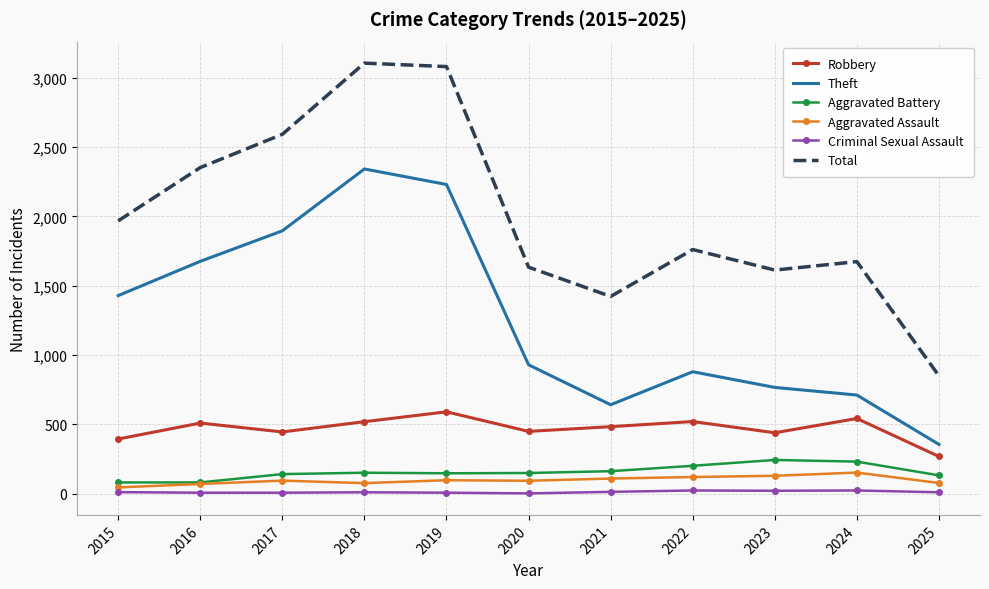

True or false: Total has more than 0 points higher than both neighbors.

True